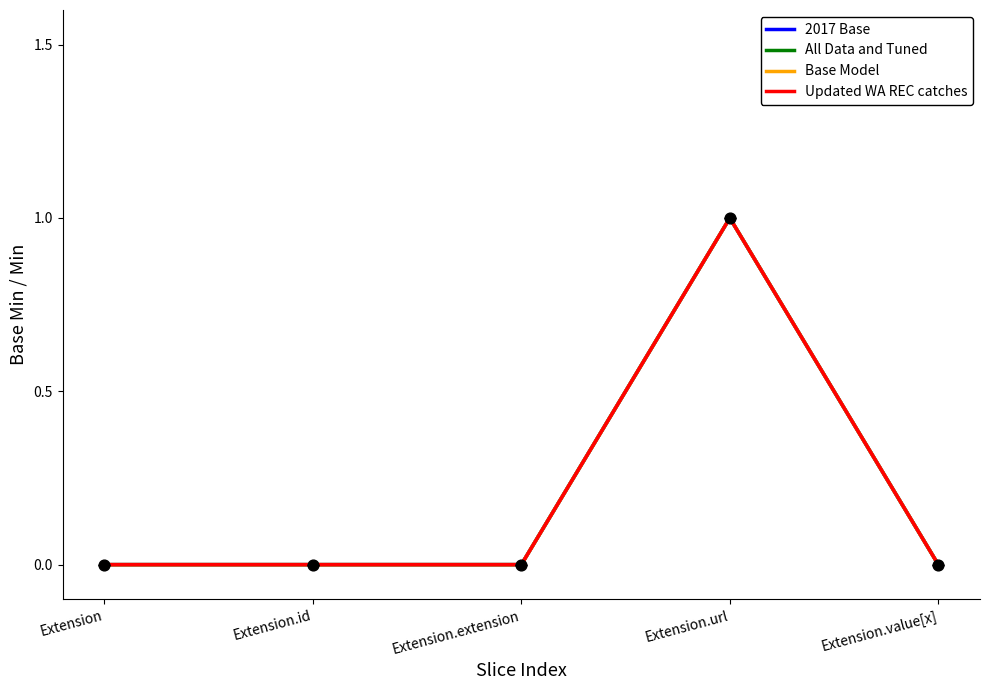

Is this an area chart (filled region under the line)?

No